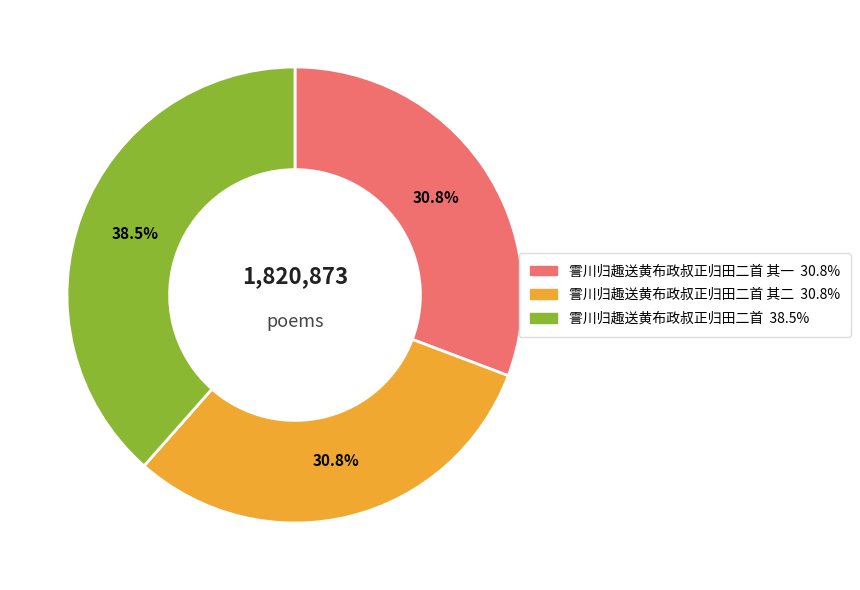

Is there a majority slice in this chart?

No